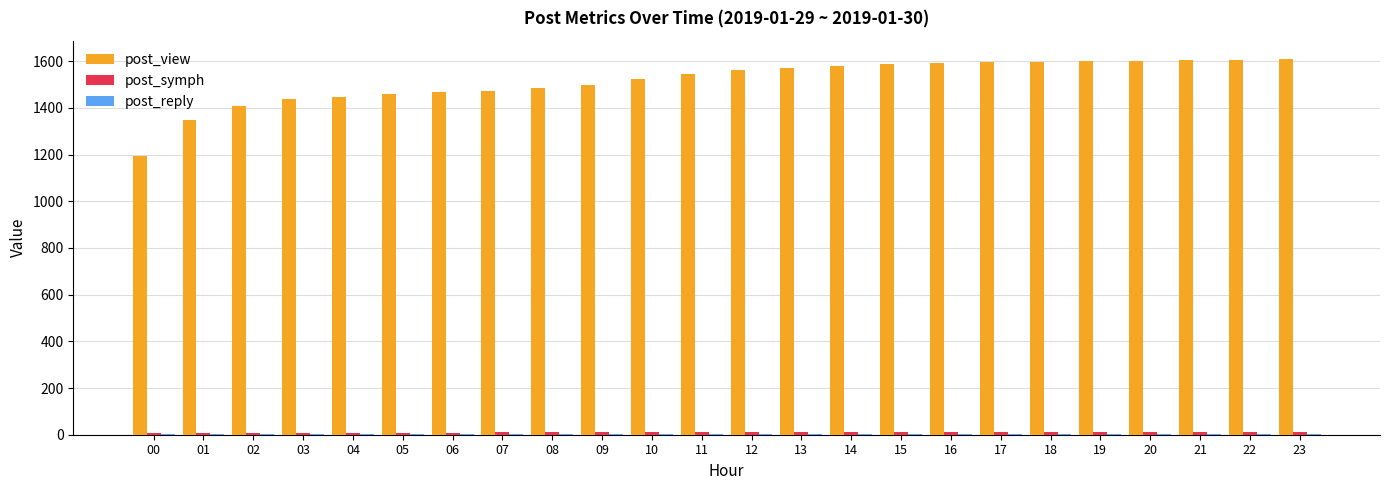

Which series has the largest total across all categories?

post_view